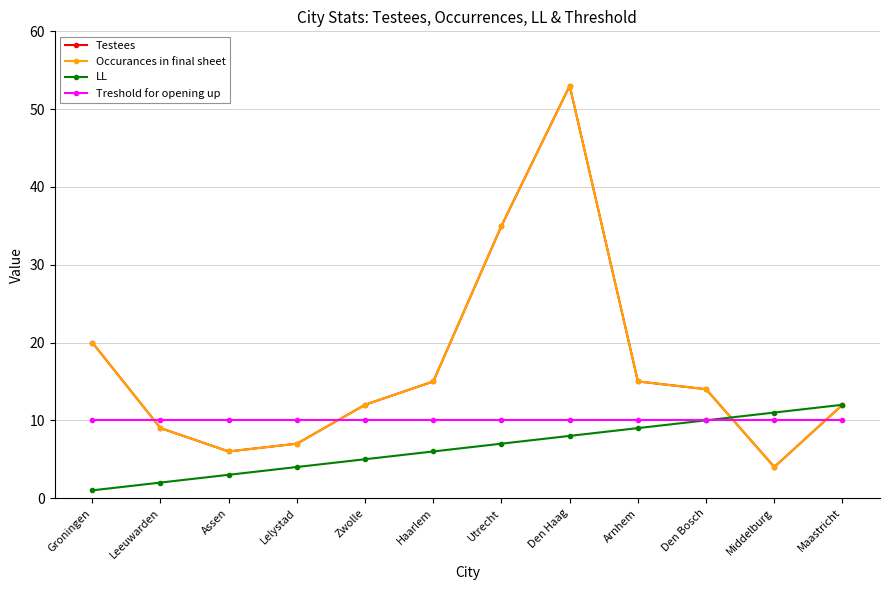

Is this an area chart (filled region under the line)?

No